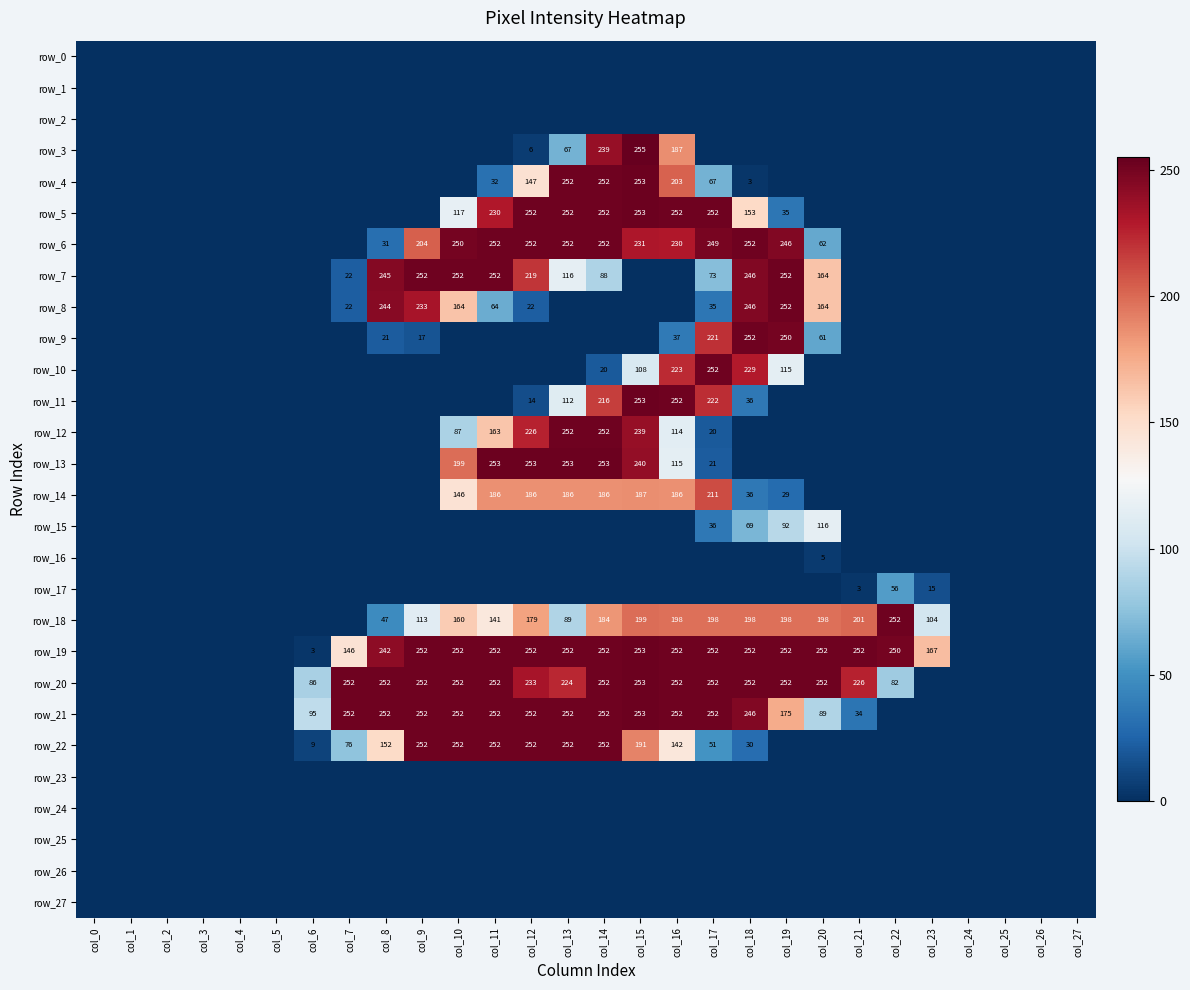

Where is row_17 nearest to the value 28?

col_23